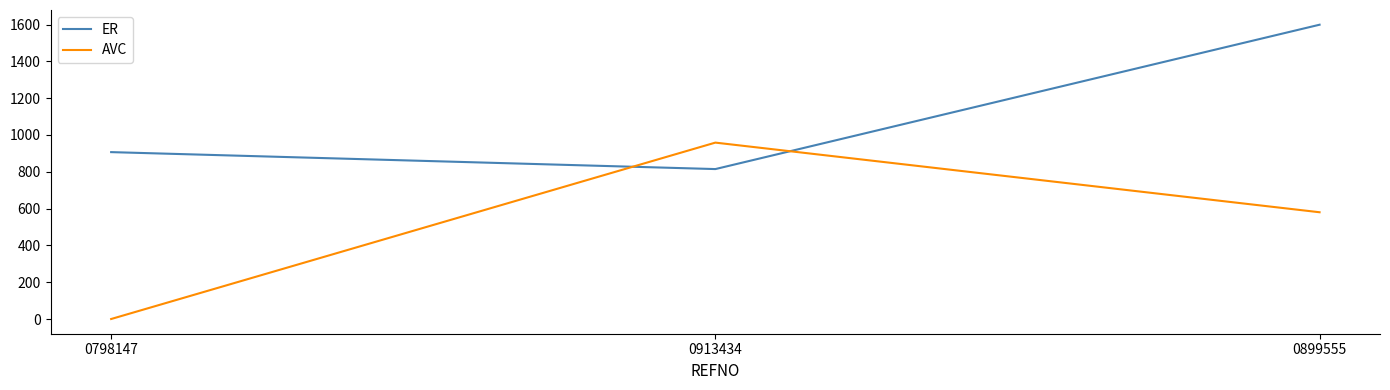

Rank the categories by ER value from highest to lowest.

0899555, 0798147, 0913434